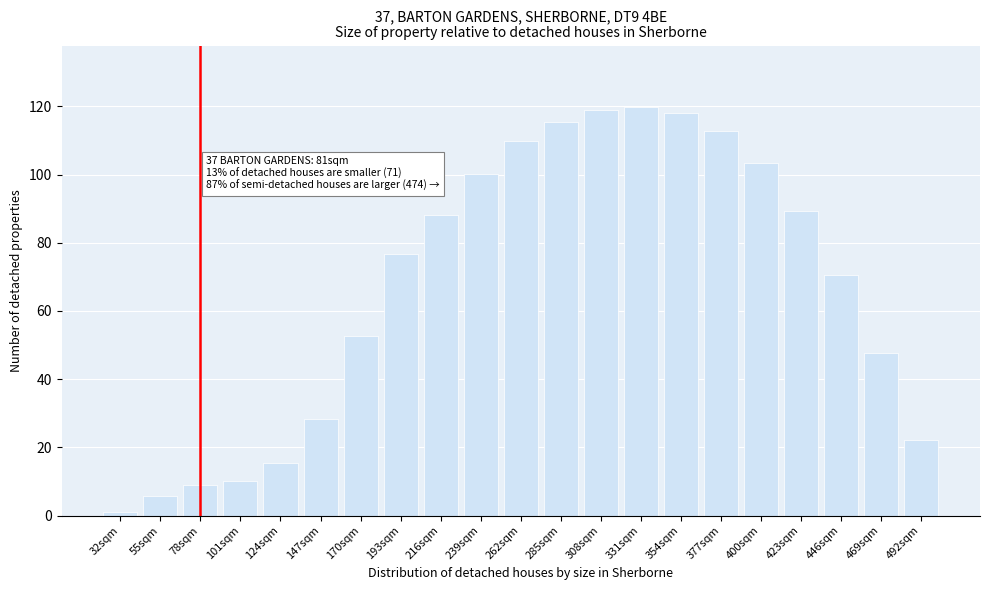

Reading left to right, what are all the values shown in this chart?

1.1	5.8	8.9	10.1	15.4	28.3	52.7	76.8	88.2	100.2	109.8	115.4	118.9	119.8	117.9	112.7	103.2	89.2	70.5	47.6	22.2